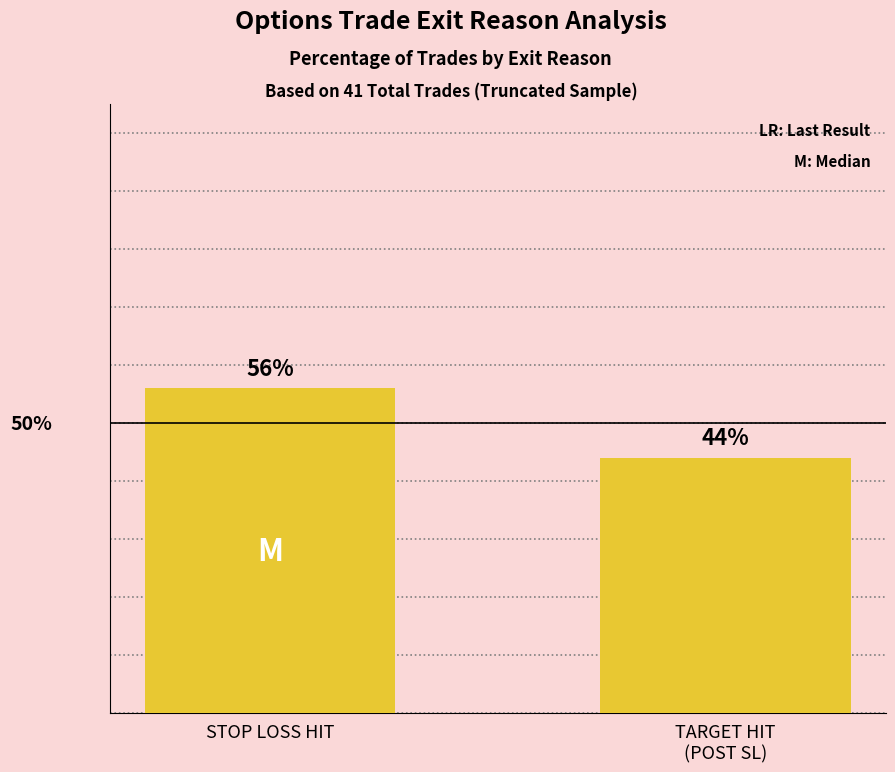

What is the label of the 2nd bar from the right?

STOP LOSS HIT